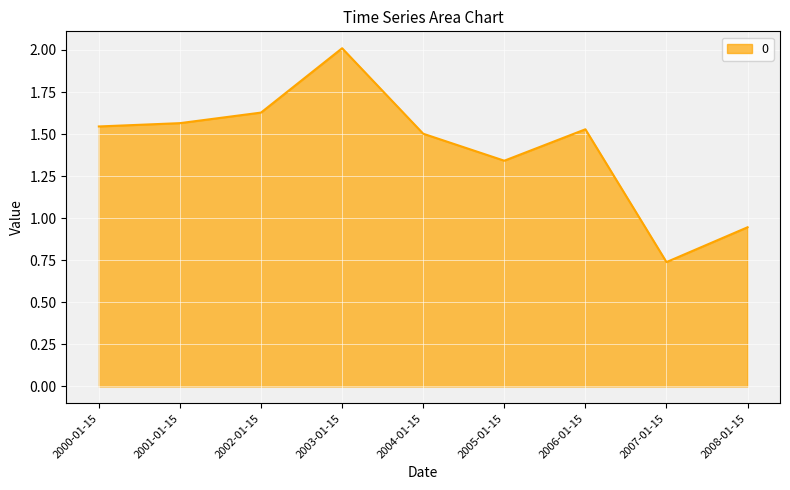

At which category does the data reach its first local peak?

2003-01-15